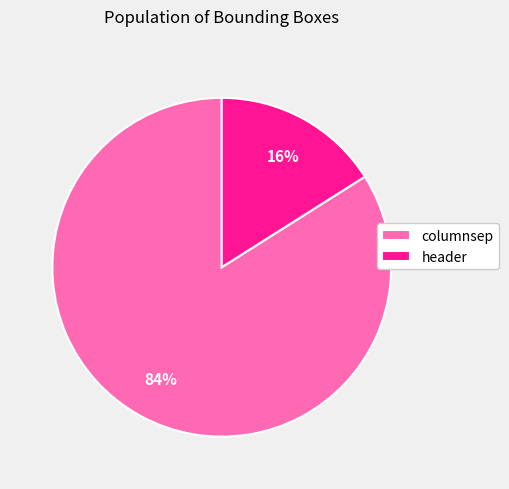

To the nearest percent, what portion does header represent?

16%